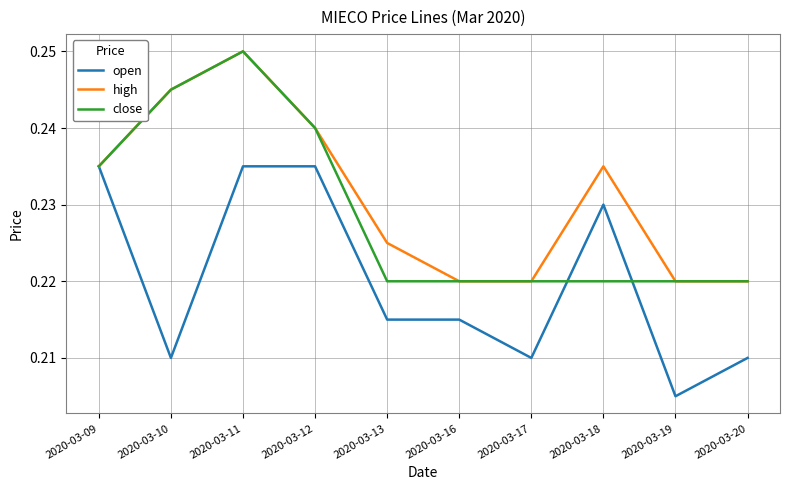

In close, how many points are higher than both neighbors (excluding endpoints)?

1